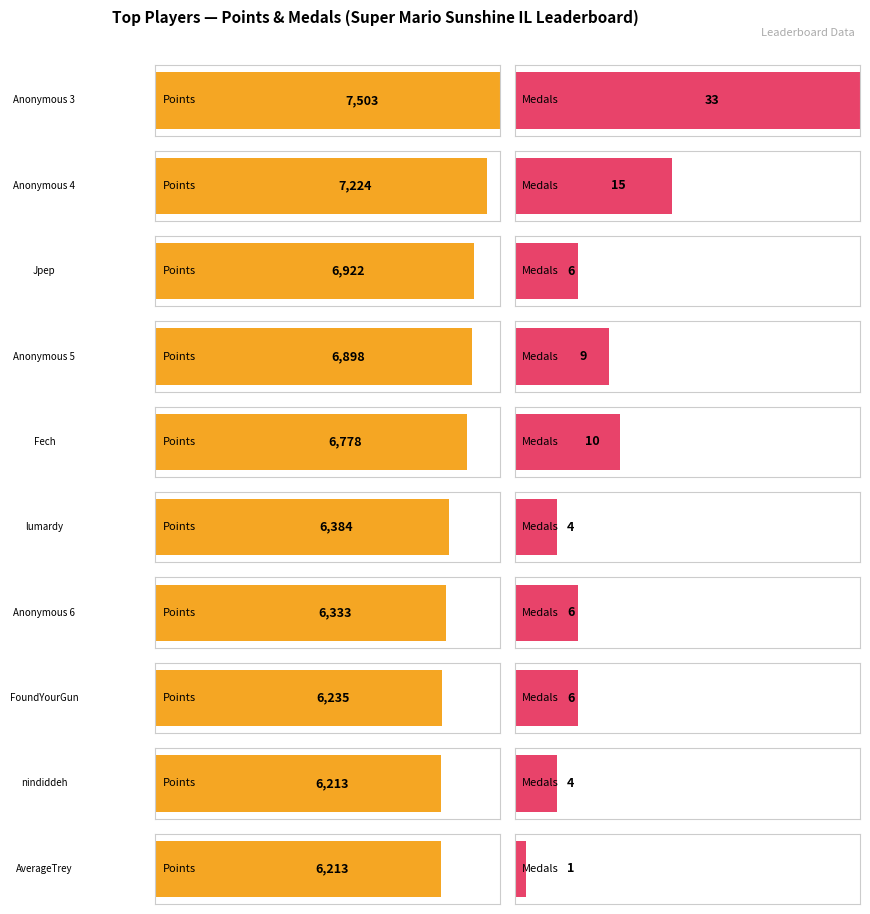

What position from the left is AverageTrey?

10